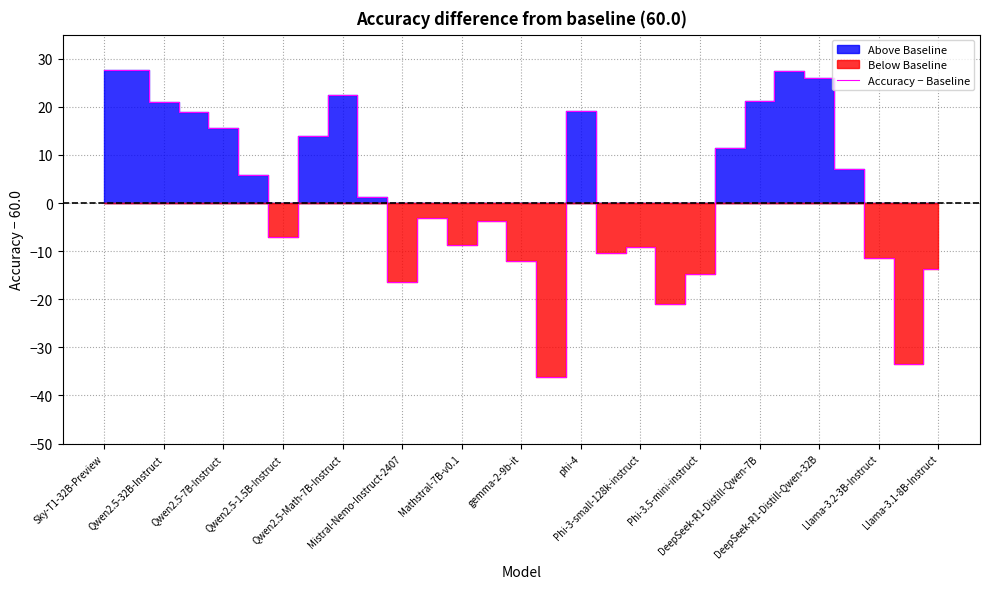

Count the number of categories in the chart.

29